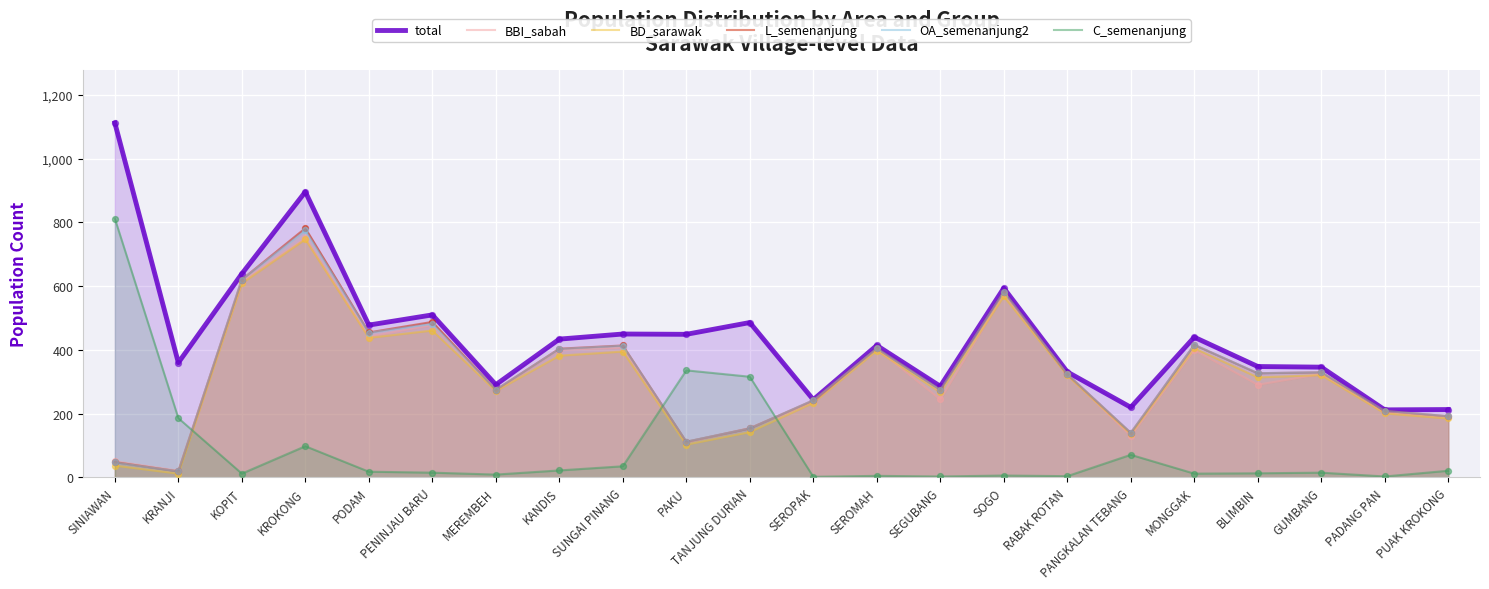

Is the value of L_semenanjung at SINIAWAN greater than the value of OA_semenanjung2 at KROKONG?

No